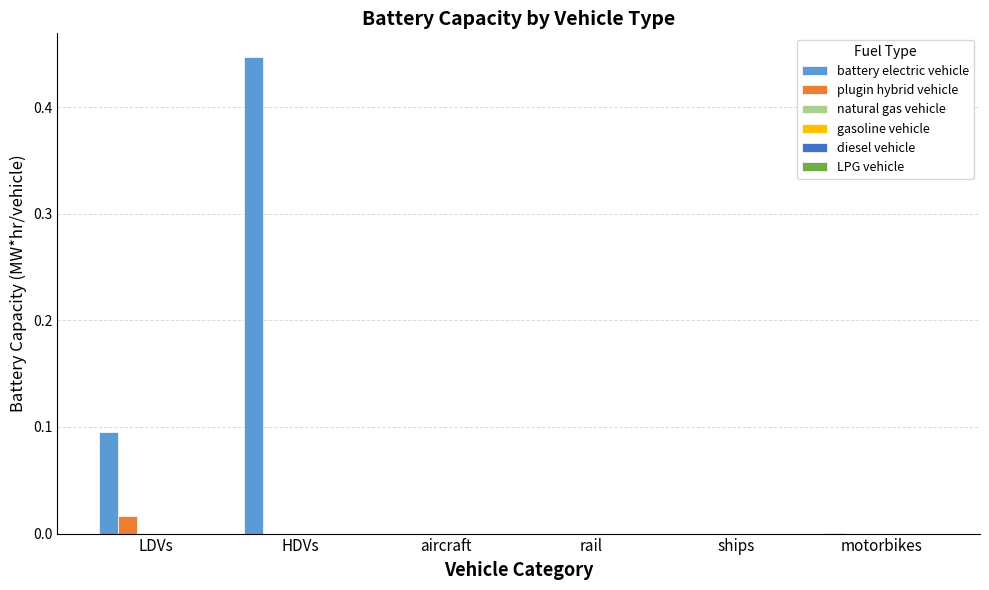

Which series has the largest range (max minus min)?

battery electric vehicle